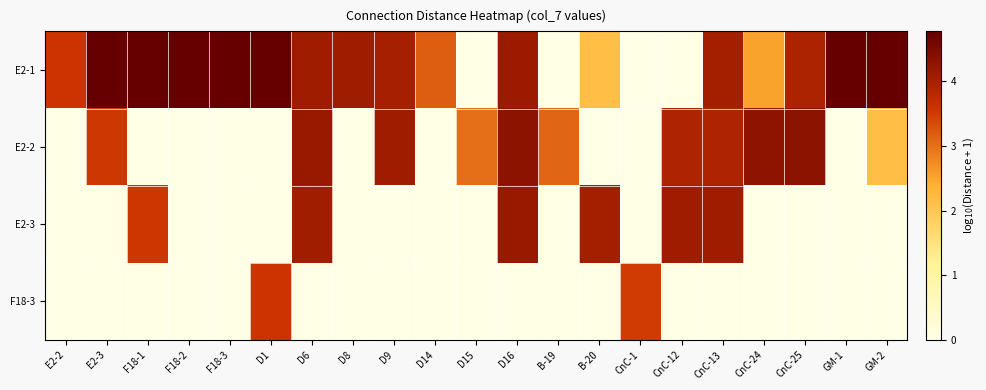

Which label corresponds to the largest value in the chart?

E2-3